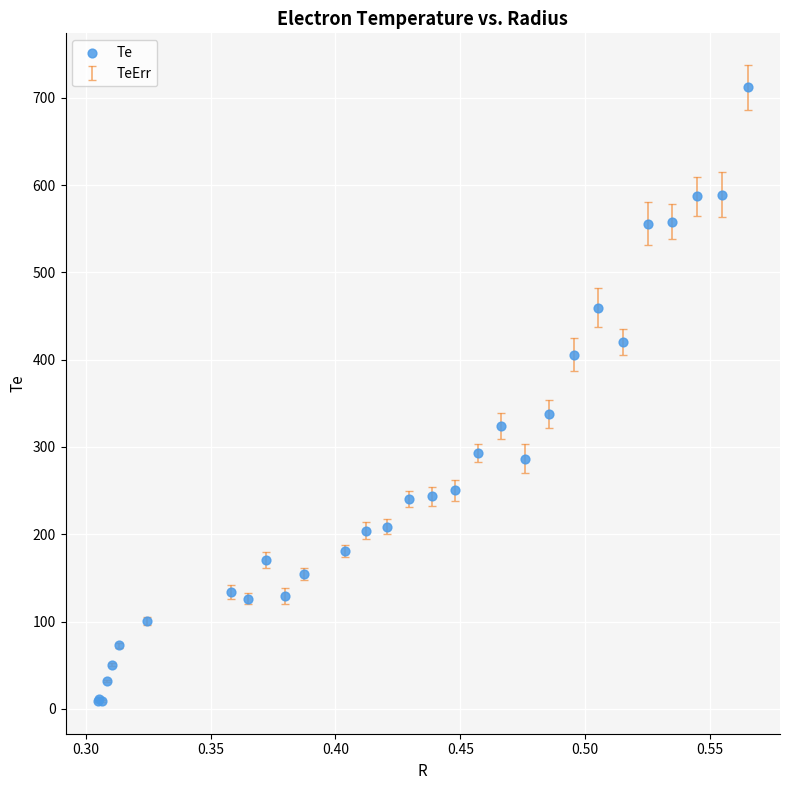

What Y value in the scatter plot is closest to 360?

338.2